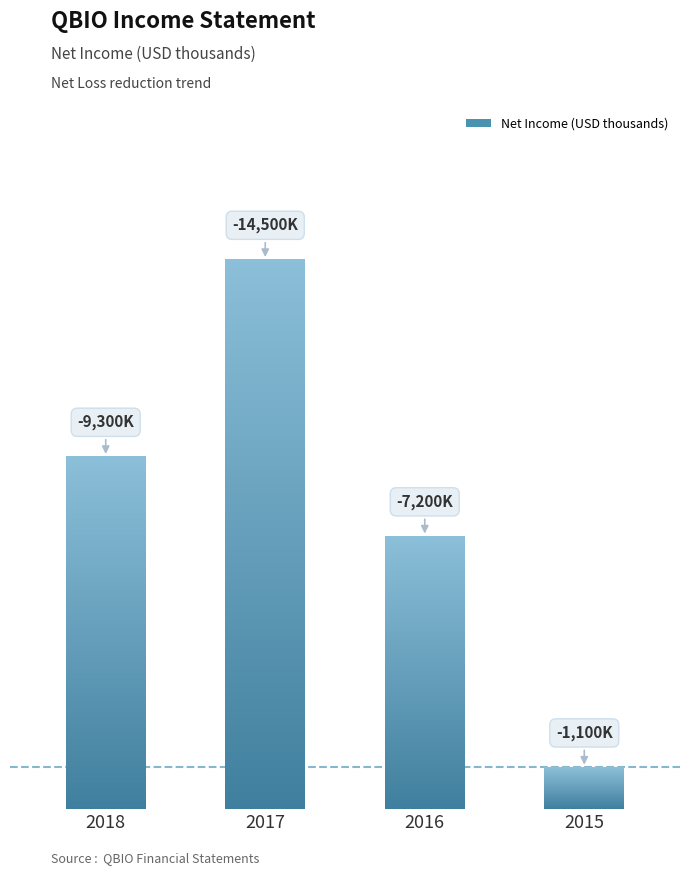

Rank the categories by value from lowest to highest.

2015, 2016, 2018, 2017